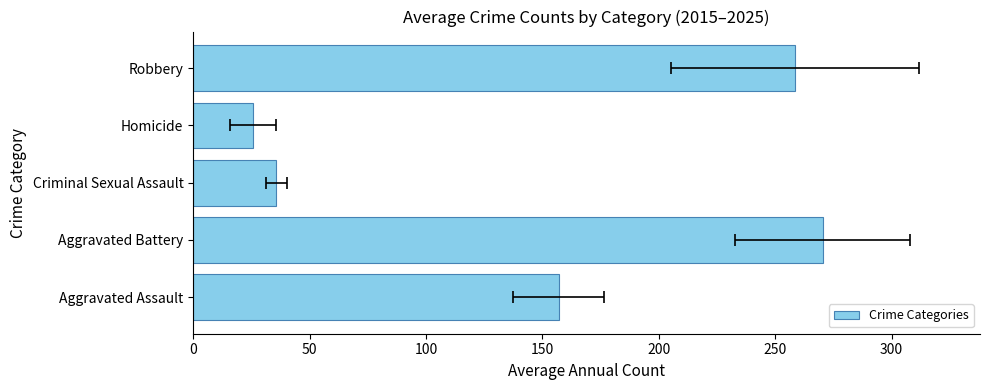

How many data points are less than 157?

2